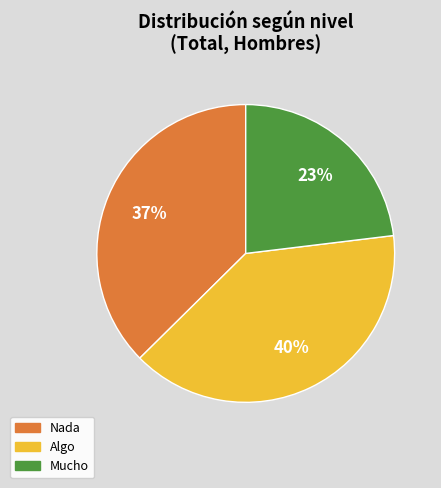

Rank the categories by value from lowest to highest.

Mucho, Nada, Algo